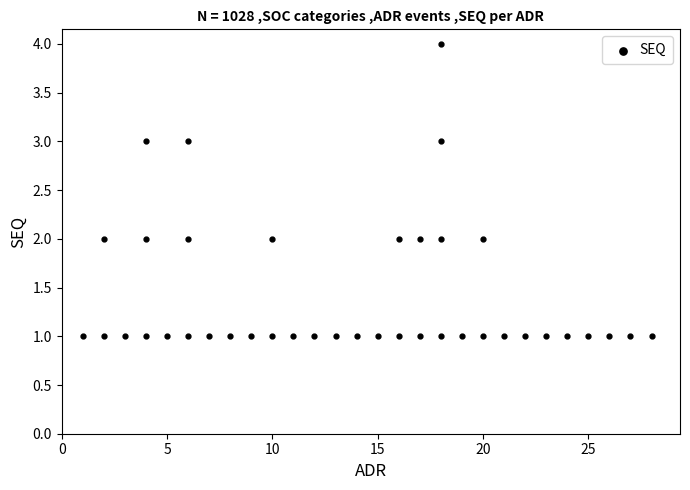

What is the range of X values (max minus min)?

27